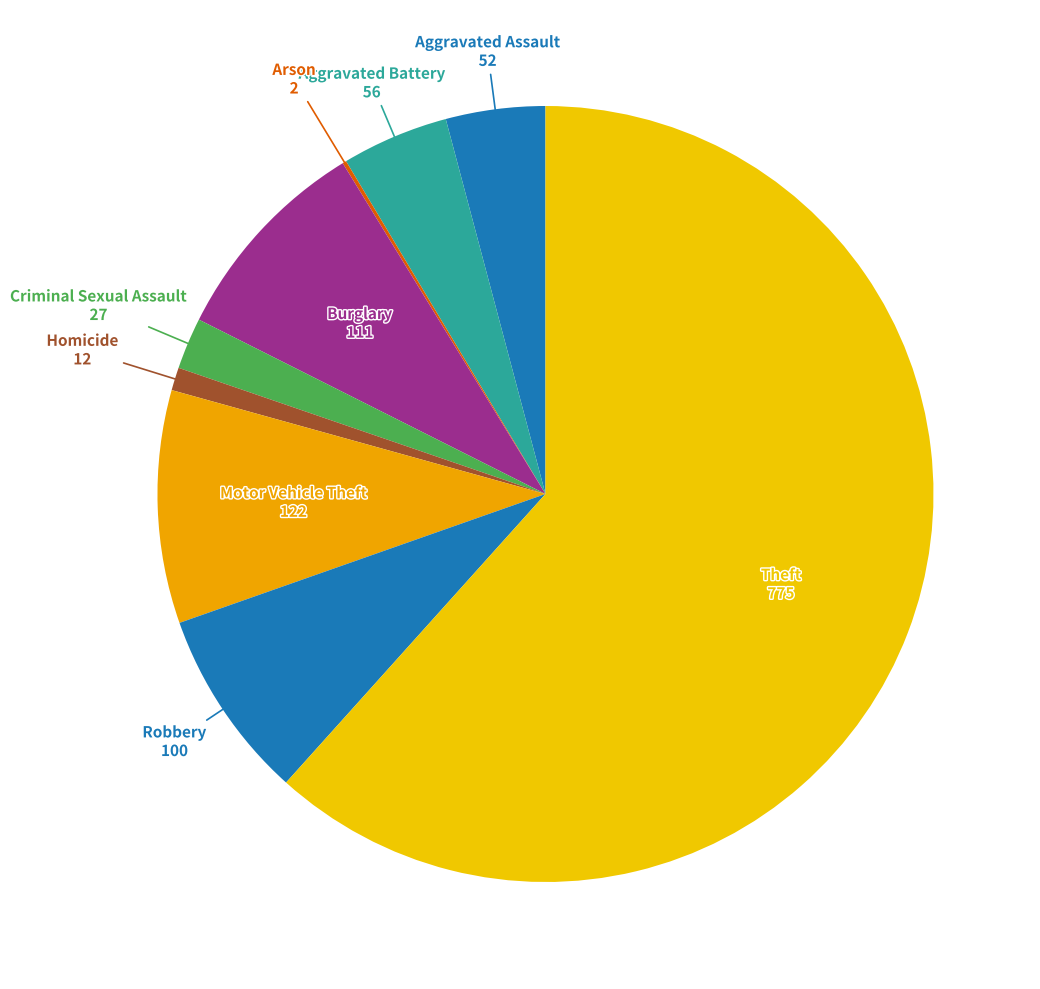

Is the sum of Homicide and Aggravated Battery greater than half?

No